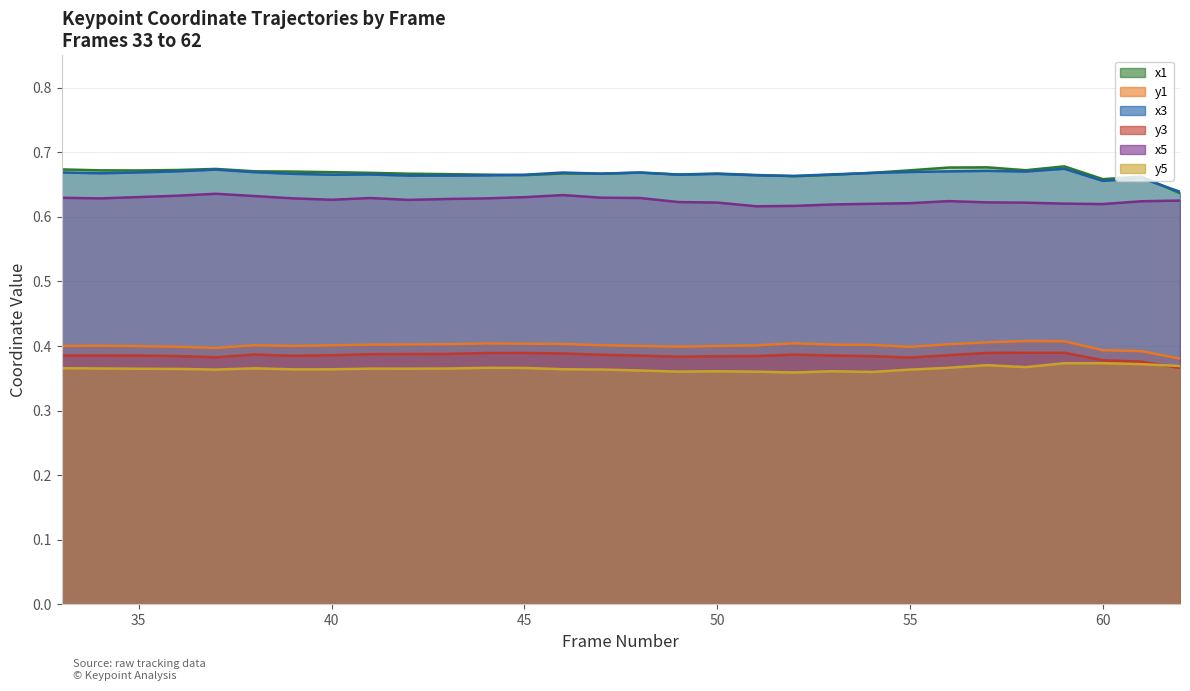

Does the chart display data point markers on the line(s)?

No